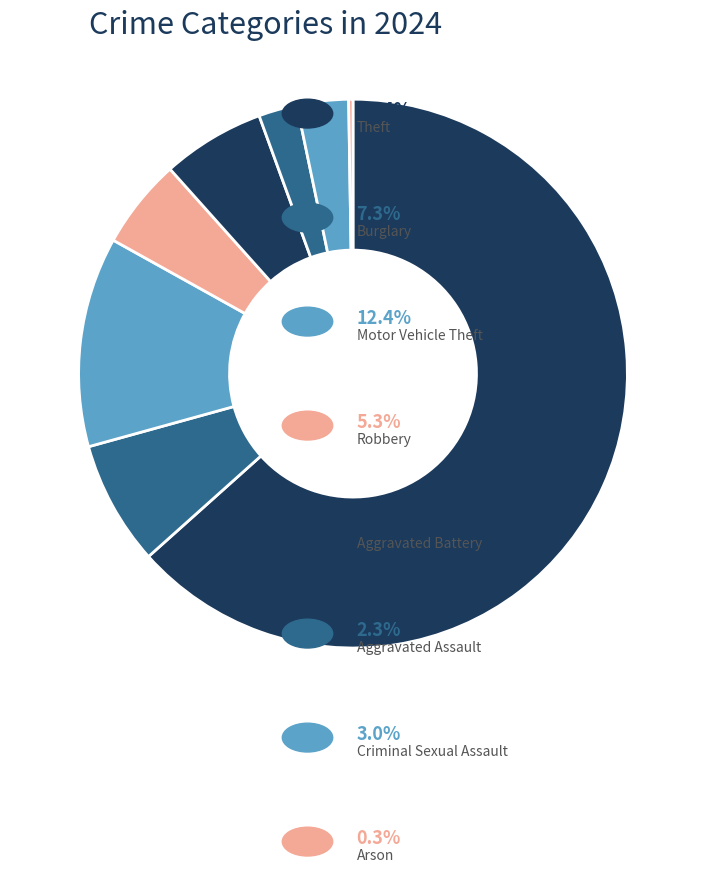

What is the largest slice in the pie chart?

Theft